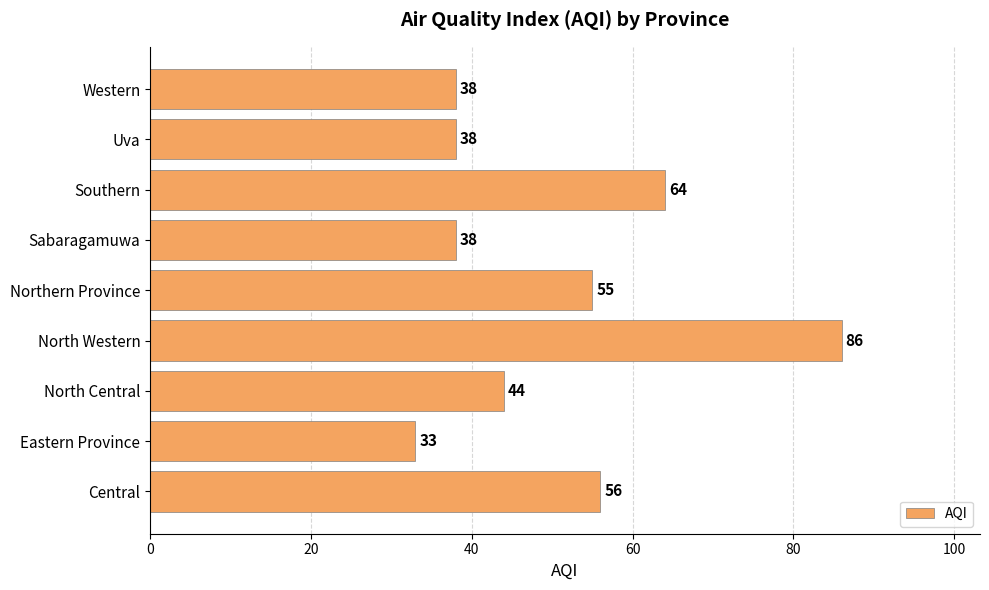

Where is the data nearest to the value 59?

Central